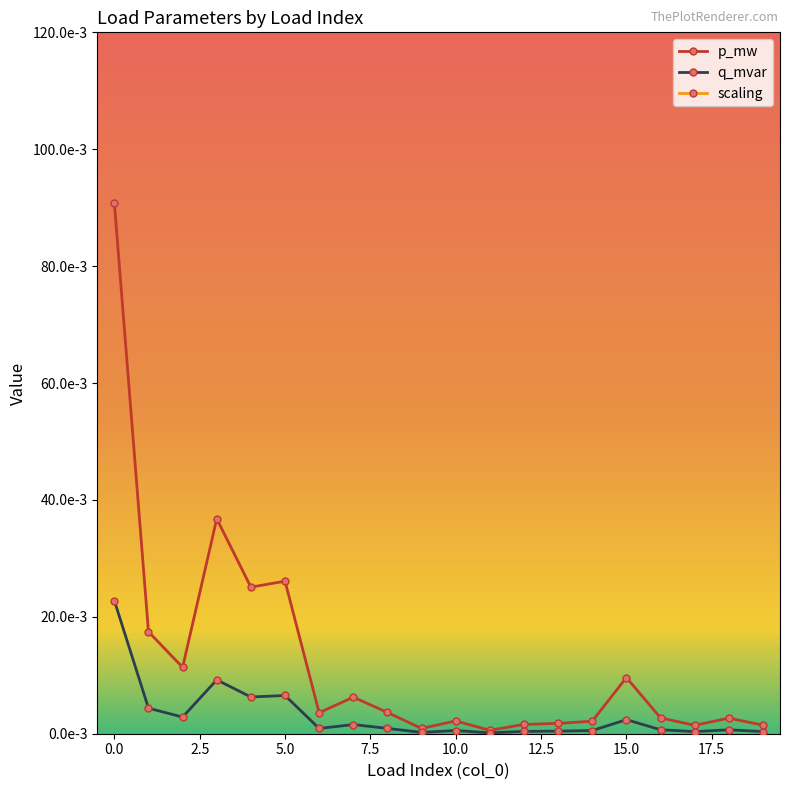

What is the approximate value of scaling at 15.0?

1.0